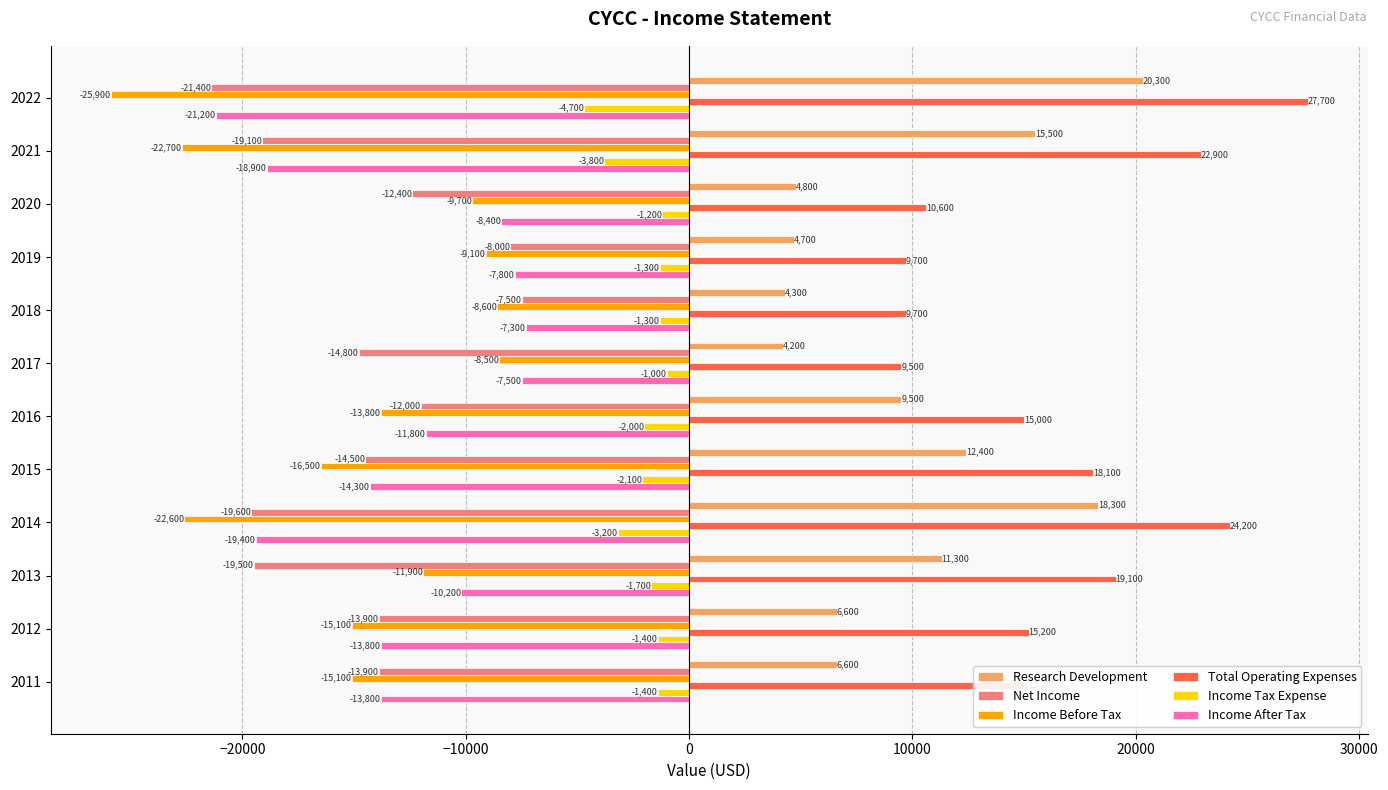

Rank the series by their maximum value, from highest to lowest.

Total Operating Expenses, Research Development, Income Tax Expense, Income After Tax, Net Income, Income Before Tax